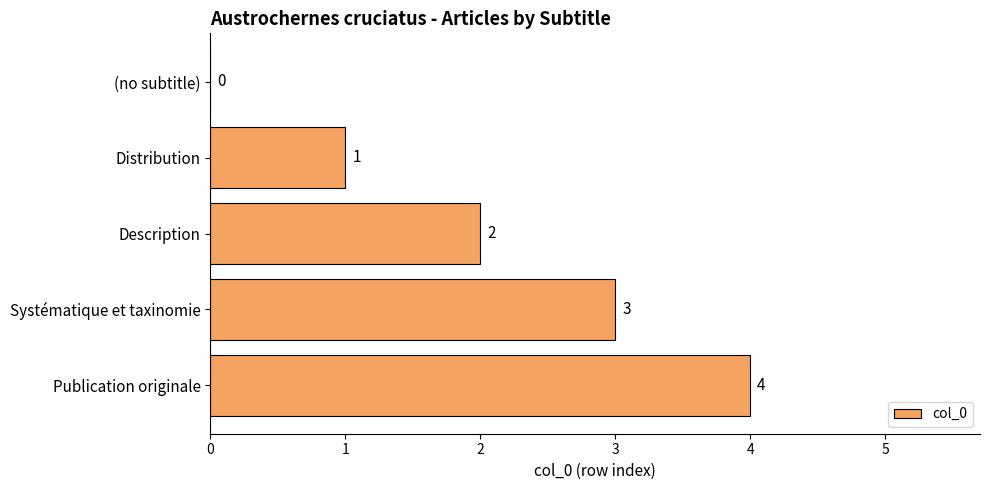

Is it true that the value at Publication originale is 4?

True